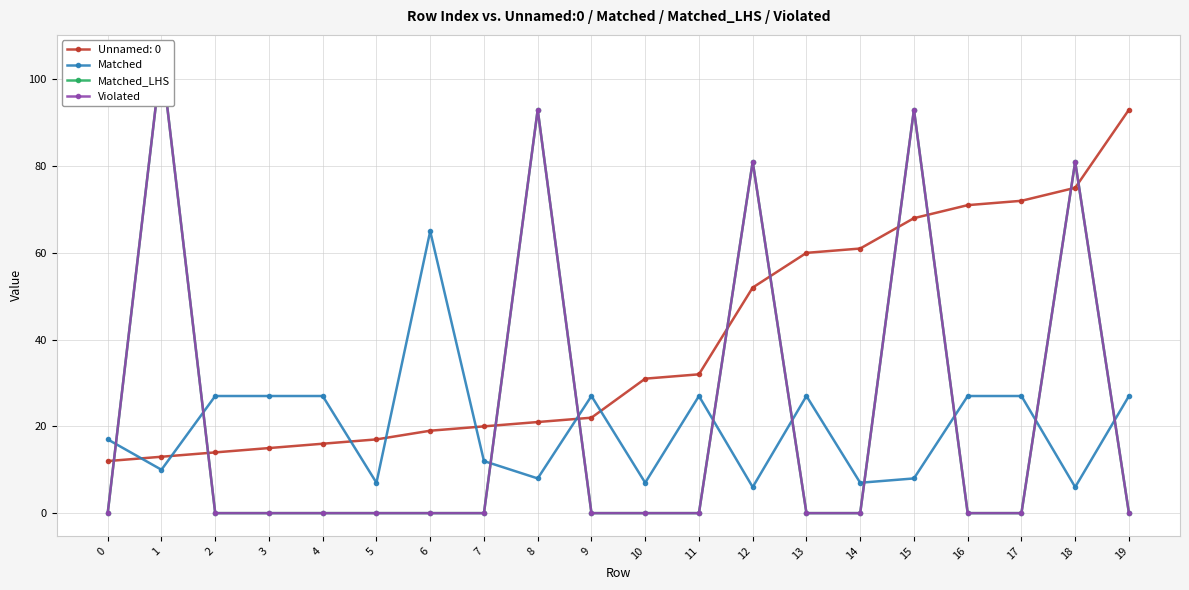

How many interior local peaks does the Matched_LHS series have?

5